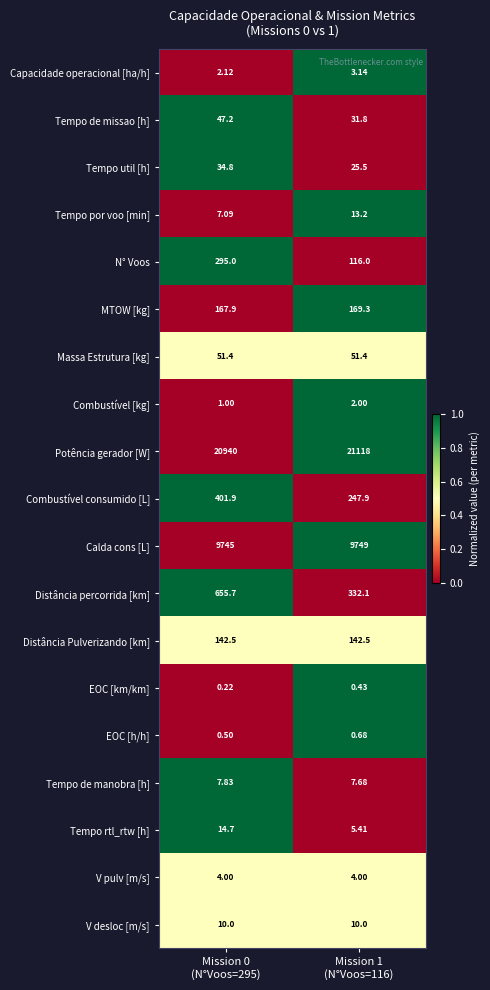

What is the total value across all series at Mission 1
(N°Voos=116)?

32030.0